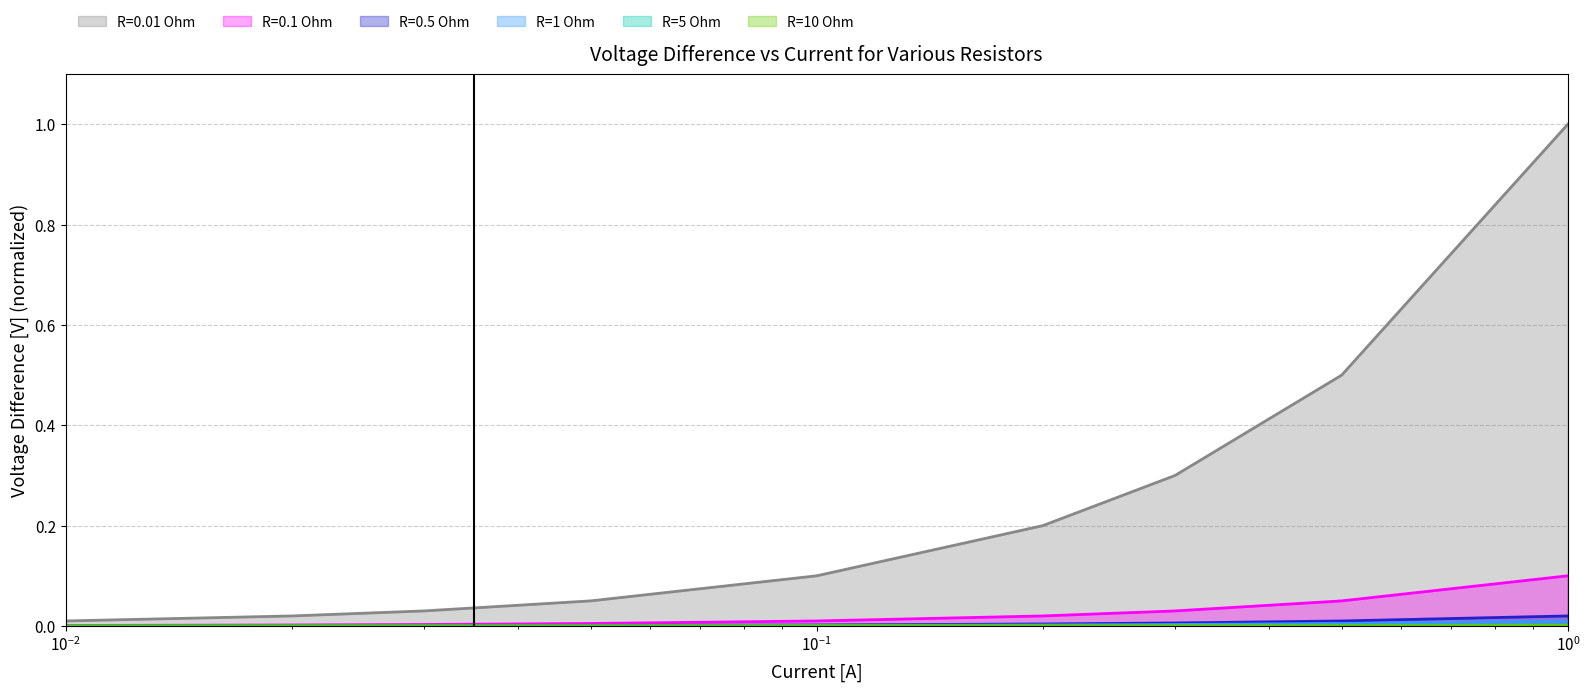

Does the chart have visible grid lines?

Yes